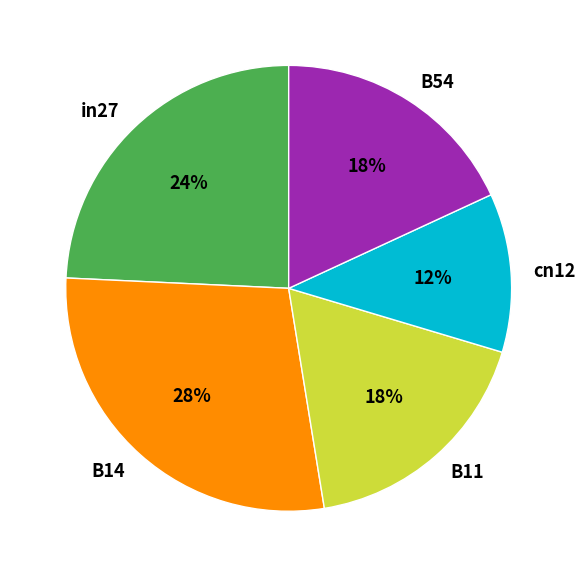

Is there any slice that represents more than half of the pie?

No